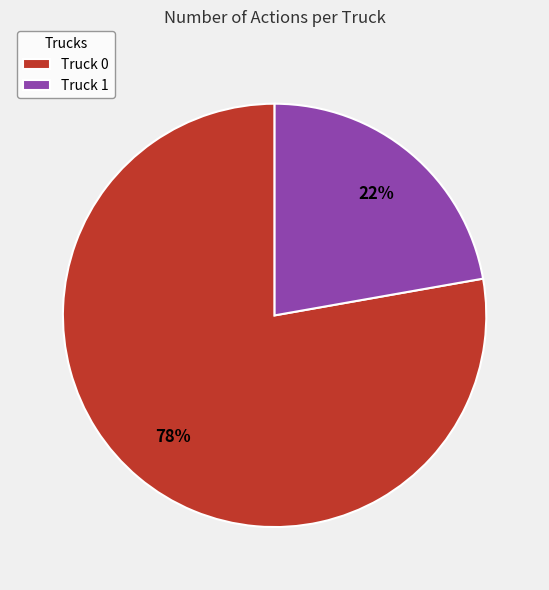

What is the smallest slice in the pie chart?

Truck 1